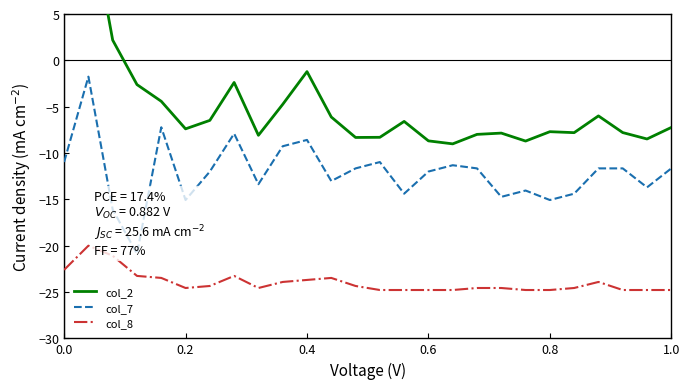

What is the minimum value for col_8?

-24.8